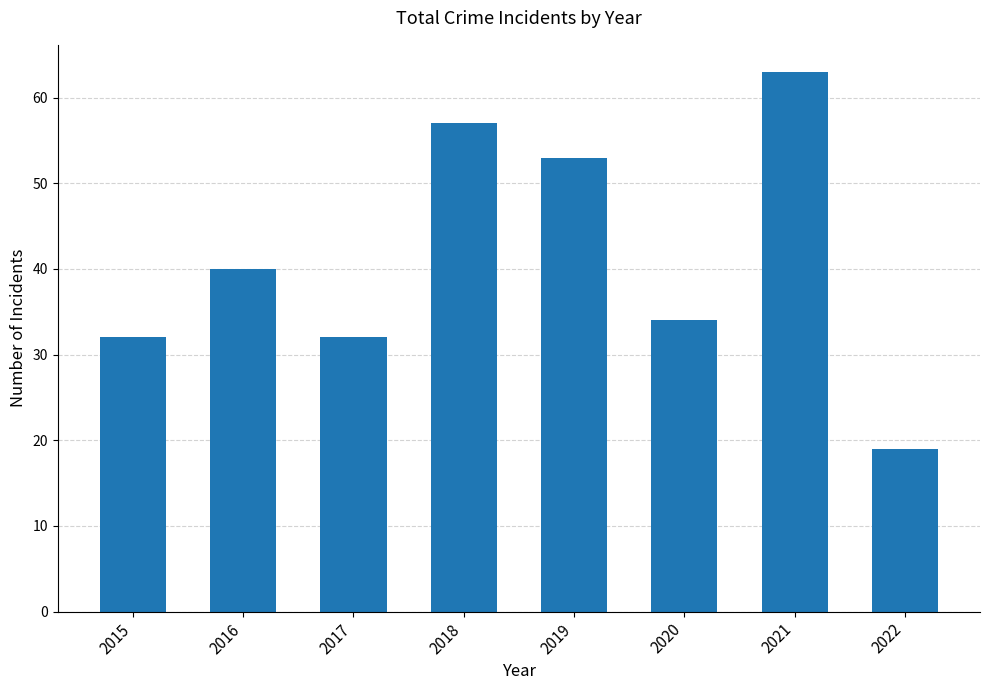

What is the sum of the values at 2021 and 2022?

82